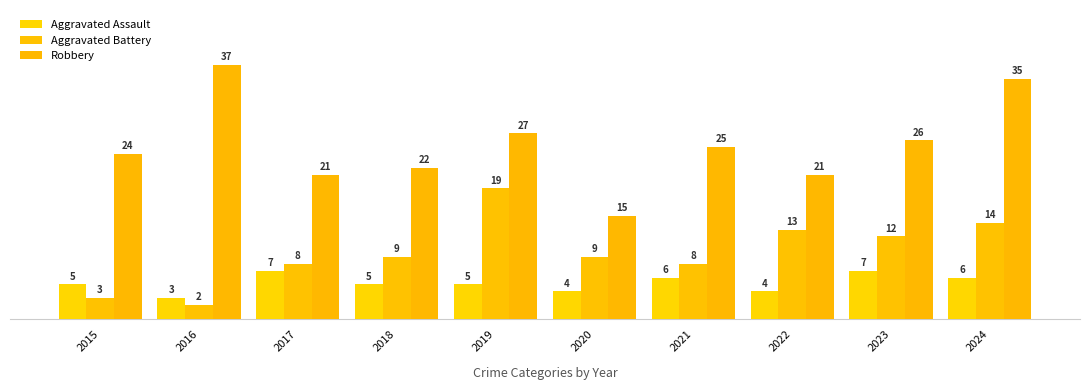

What is the lowest value of the Aggravated Battery series?

2